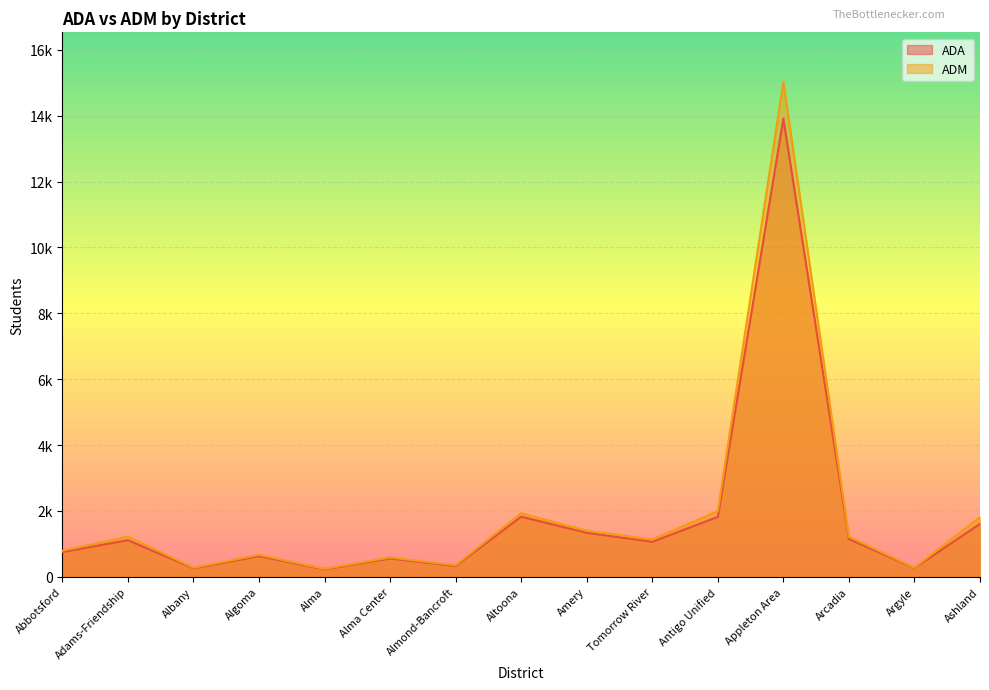

Reading right to left, what are all the values shown in this chart?

ADA: Ashland=1607.3	Argyle=264.6	Arcadia=1144.7	Appleton Area=13912.3	Antigo Unified=1819.6	Tomorrow River=1060.6	Amery=1334.7	Altoona=1824.2	Almond-Bancroft=327.4	Alma Center=554.9	Alma=224.8	Algoma=625.2	Albany=257.4	Adams-Friendship=1109.4	Abbotsford=751.0
ADM: Ashland=1810.0	Argyle=272.7	Arcadia=1214.9	Appleton Area=15028.8	Antigo Unified=1991.3	Tomorrow River=1133.6	Amery=1396.5	Altoona=1929.0	Almond-Bancroft=349.9	Alma Center=586.3	Alma=237.9	Algoma=664.8	Albany=272.8	Adams-Friendship=1219.0	Abbotsford=789.9